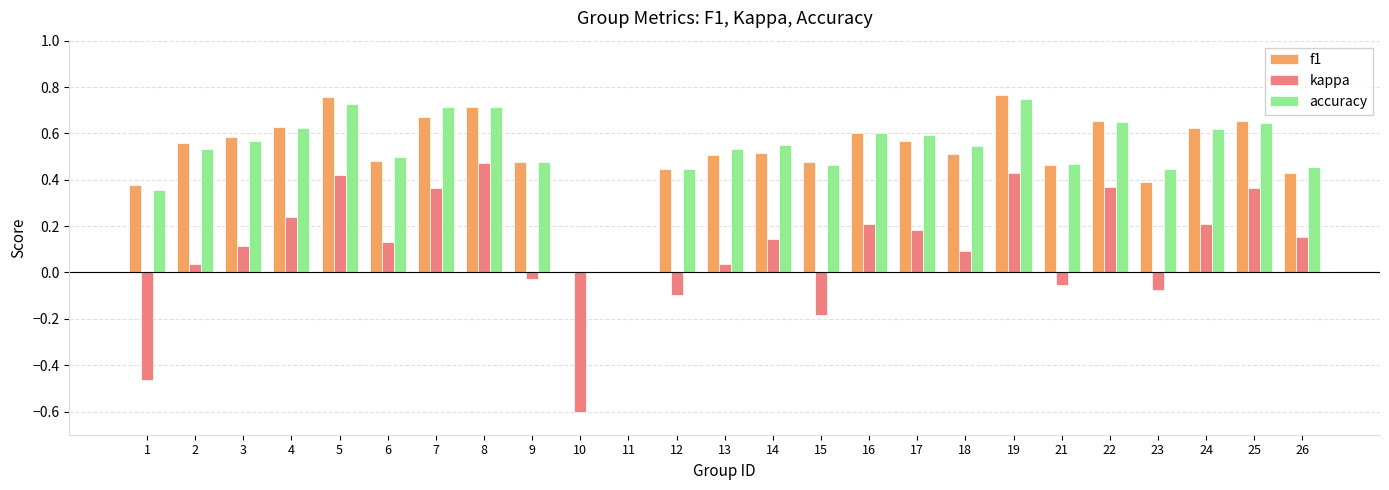

What are all the series names shown in the legend?

f1, kappa, accuracy